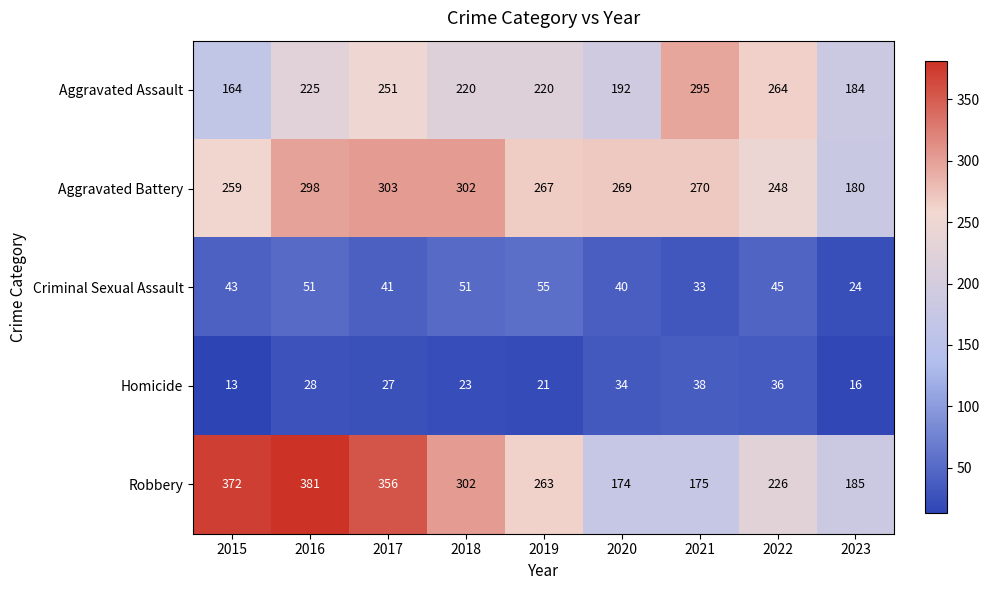

At which category is the sum across all series the highest?

2016